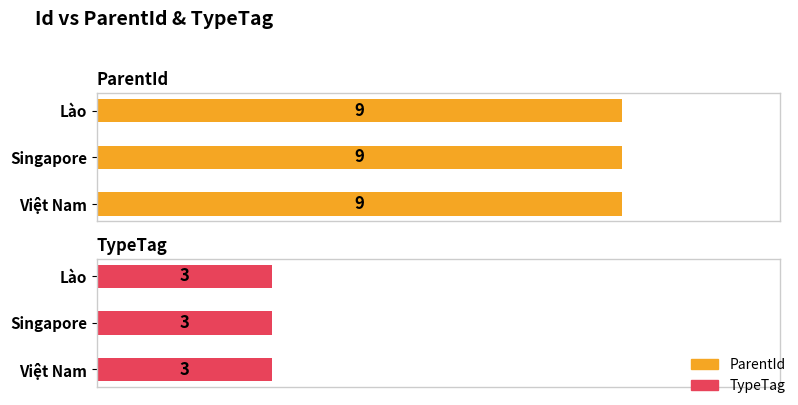

At how many categories does at least one series exceed 4?

3